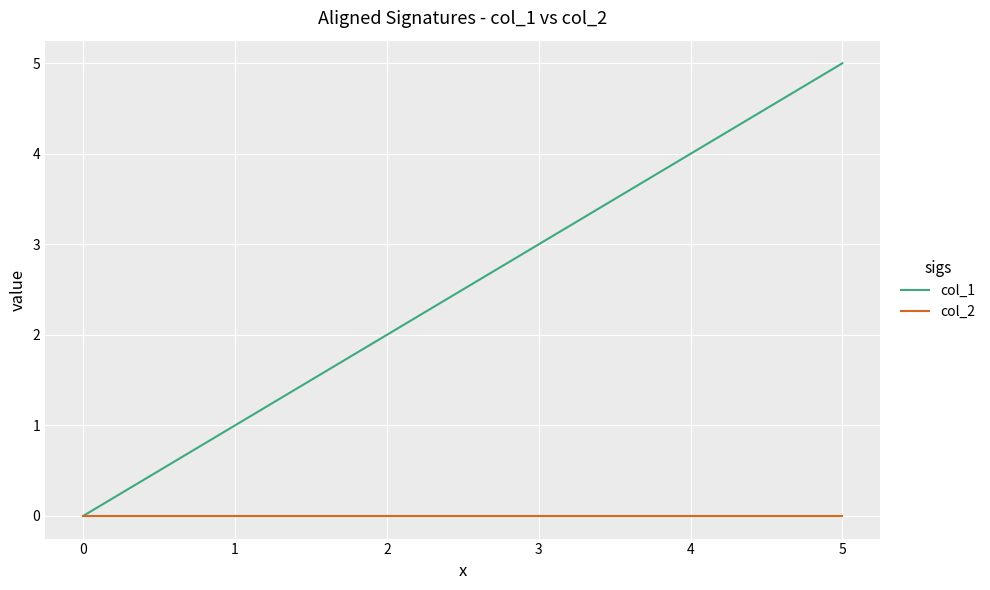

What are all the series names shown in the legend?

col_1, col_2